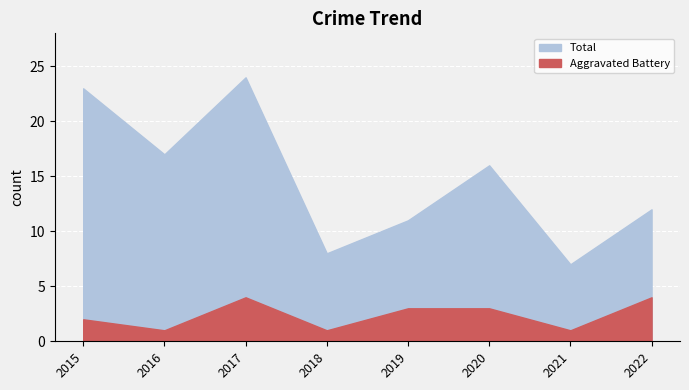

Between 2015 and 2016, which is larger?

2015